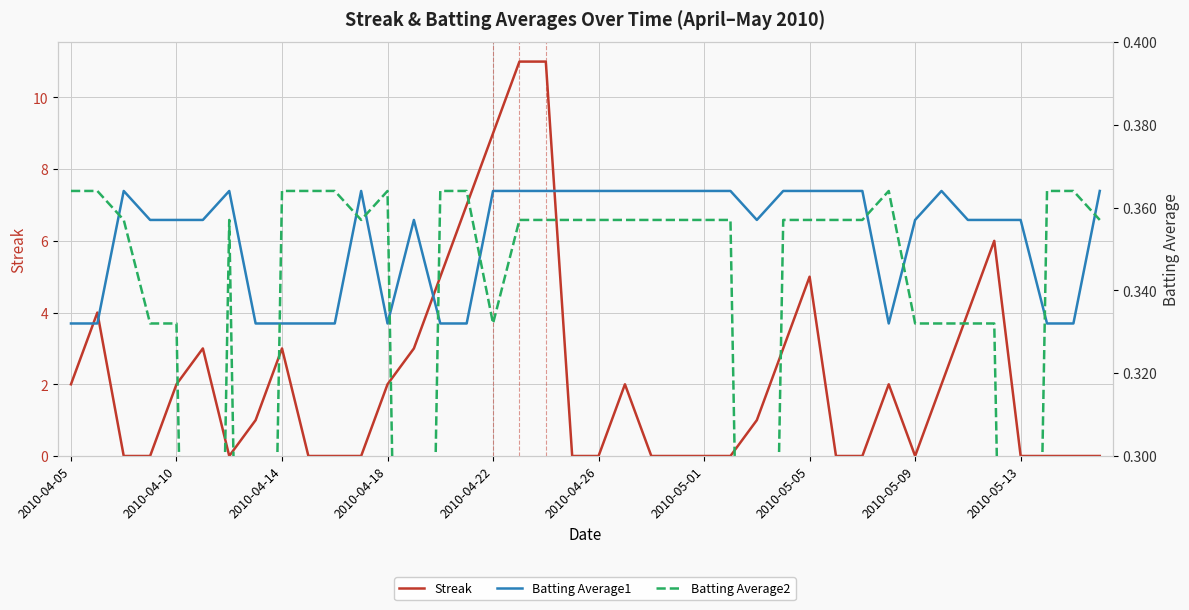

Is the value of Batting Average2 at 34 greater than the value of Batting Average1 at 33?

No